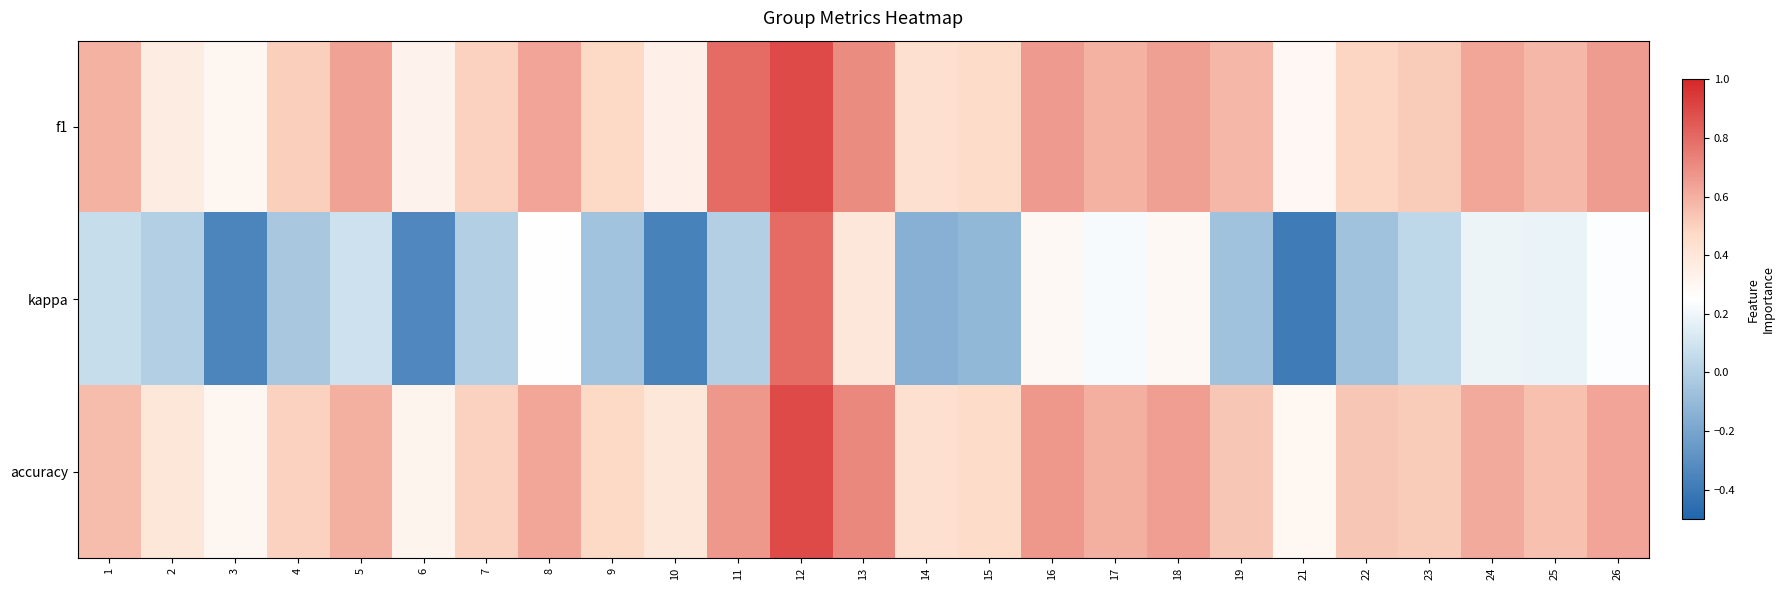

Rank the series by their maximum value, from lowest to highest.

kappa, f1, accuracy